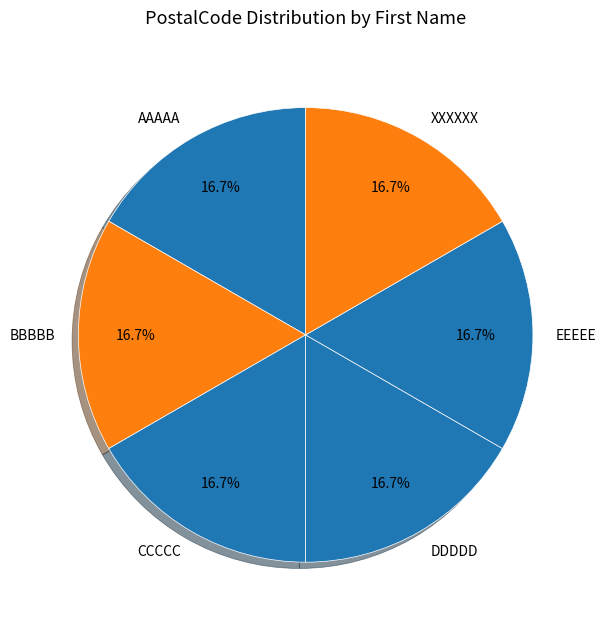

What percentage is the XXXXXX slice, to the nearest percent?

17%